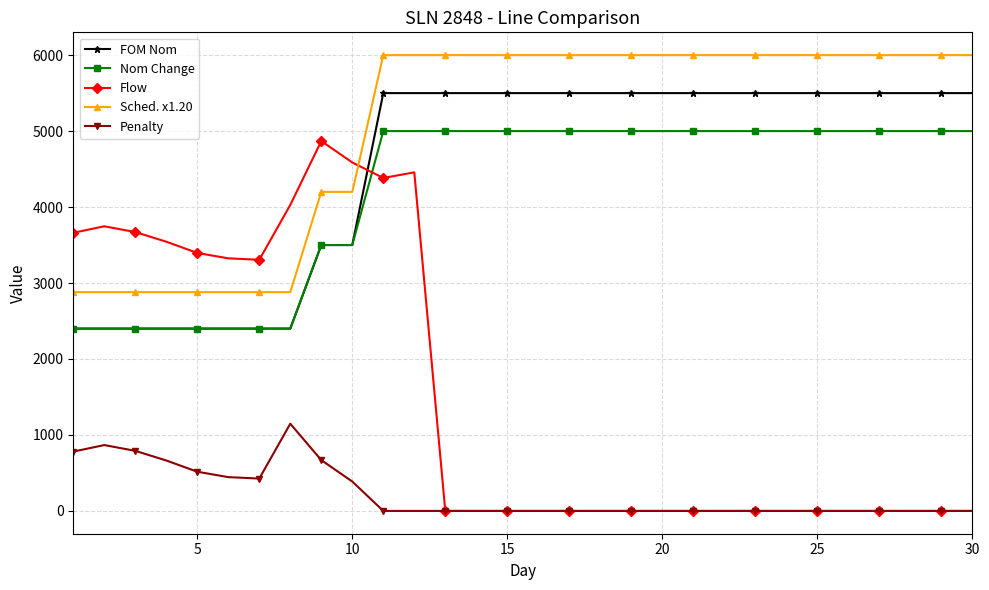

True or false: FOM Nom and Penalty intersect in this chart.

False